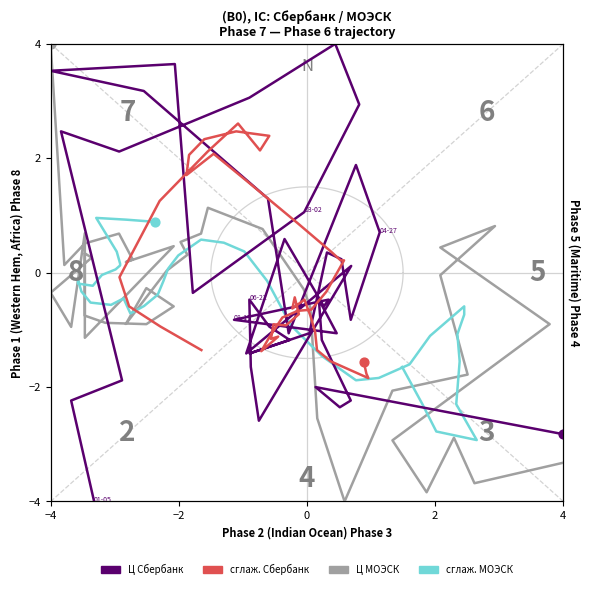

Which series has the largest total across all categories?

Ц Сбербанк (сглаж.)